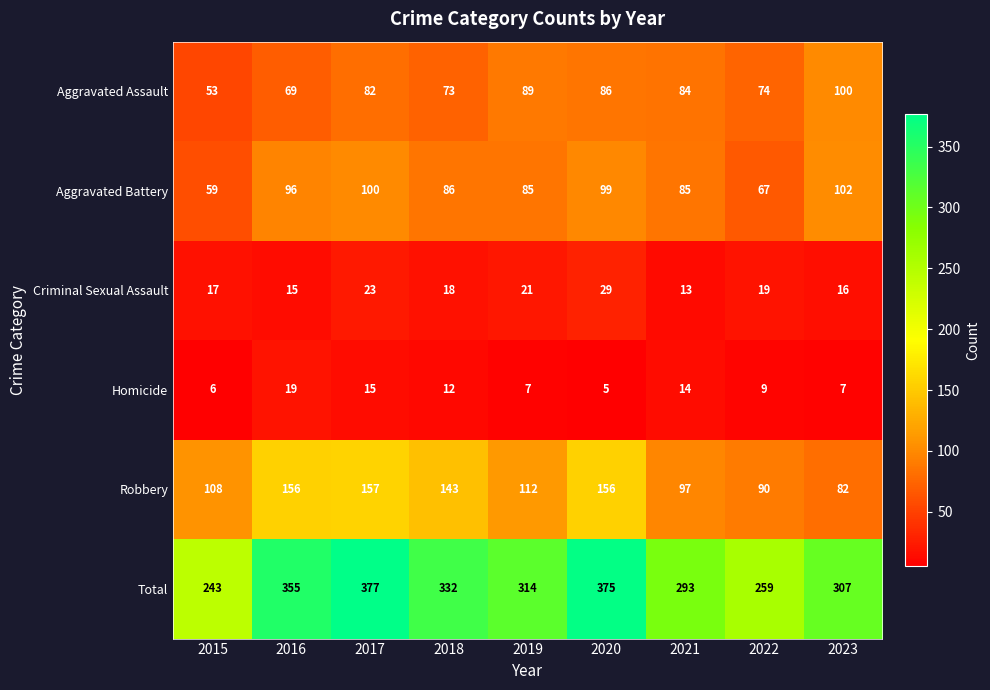

Rank the series by their maximum value, from highest to lowest.

Total, Robbery, Aggravated Battery, Aggravated Assault, Criminal Sexual Assault, Homicide